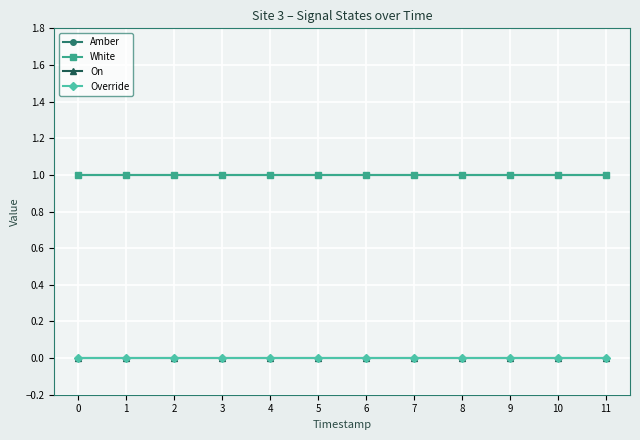

True or false: Override and Amber cross at least once.

False